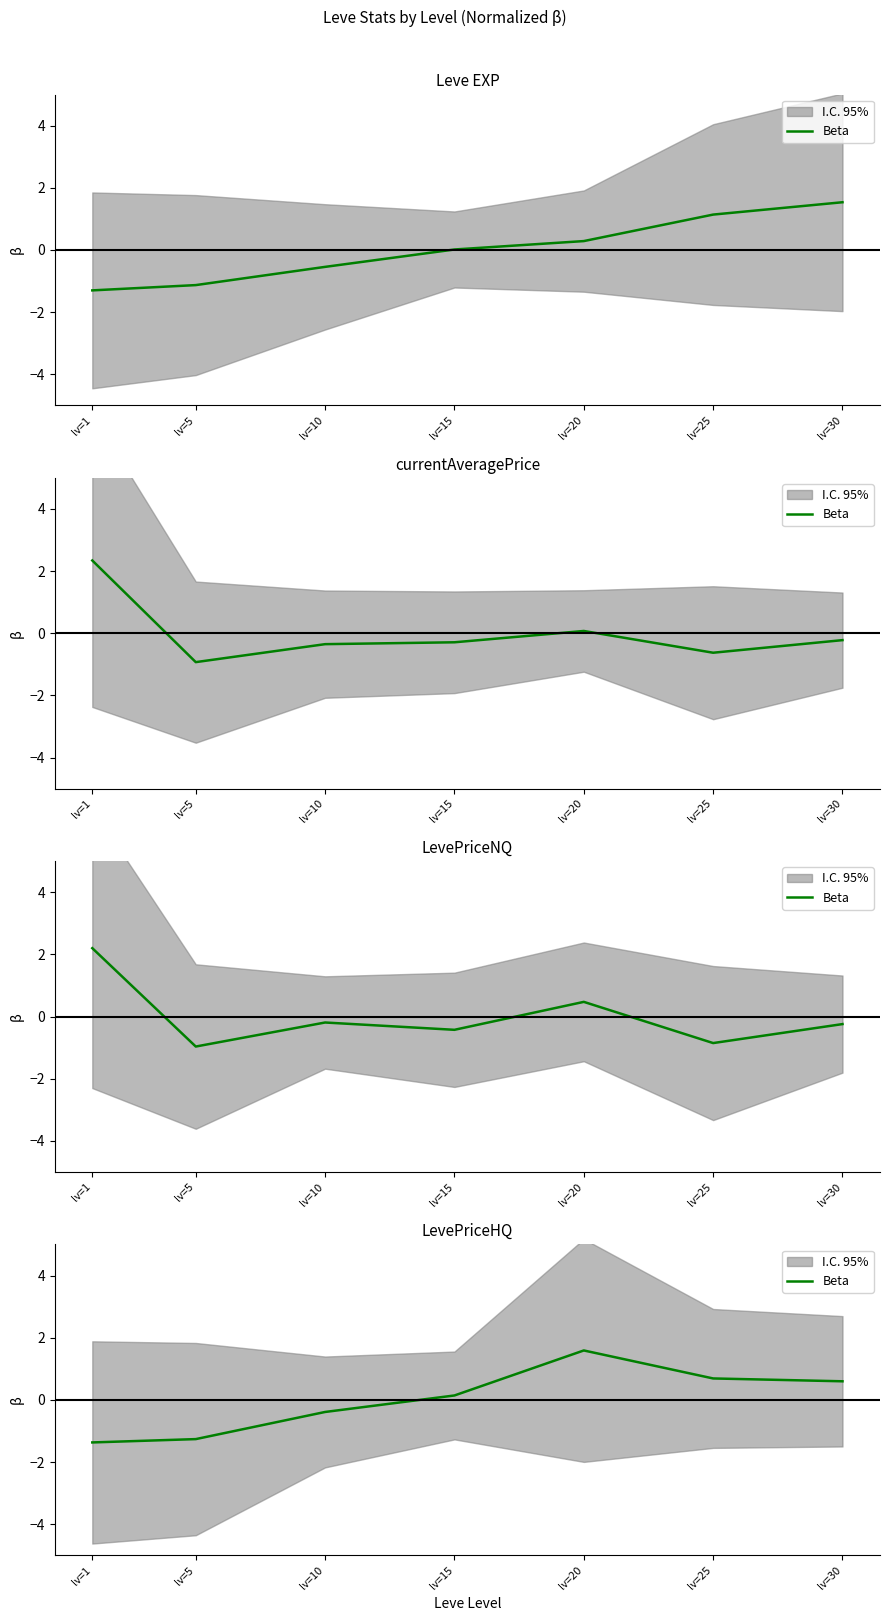

What is the difference between the maximum and second lowest values?

2.9